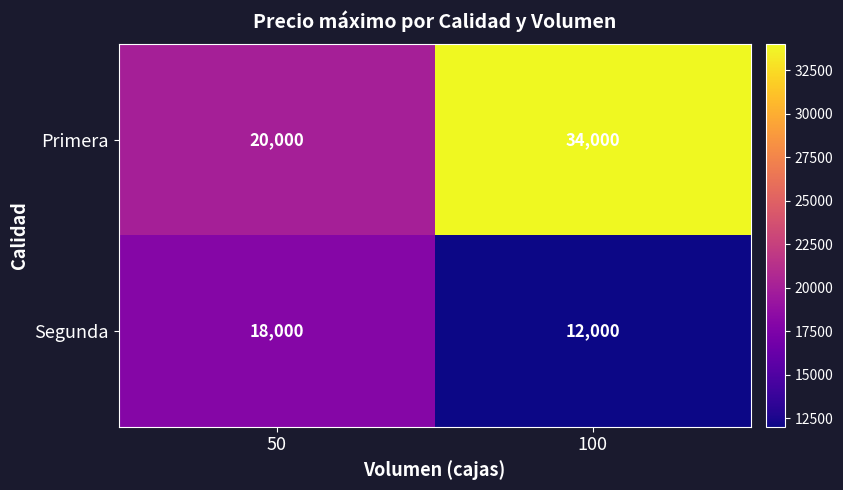

What is the difference between the maximum and minimum values in the Primera series?

14000